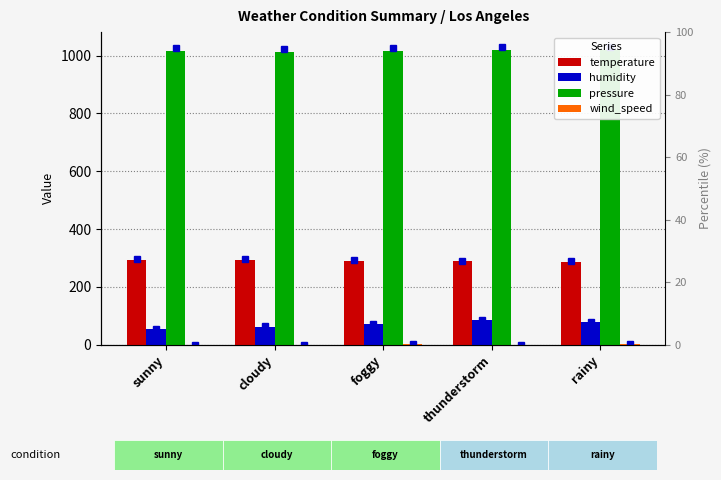

What is the label of the 5th bar from the left?

rainy